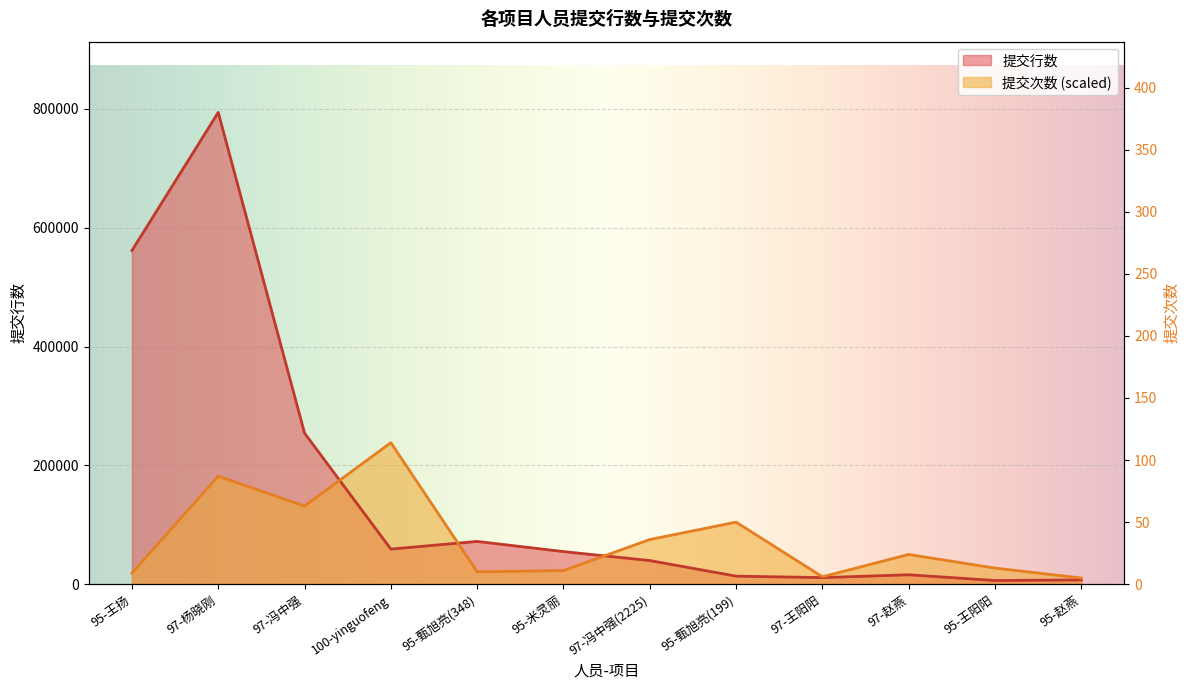

What is the average value of the 提交次数 series?

74513.6